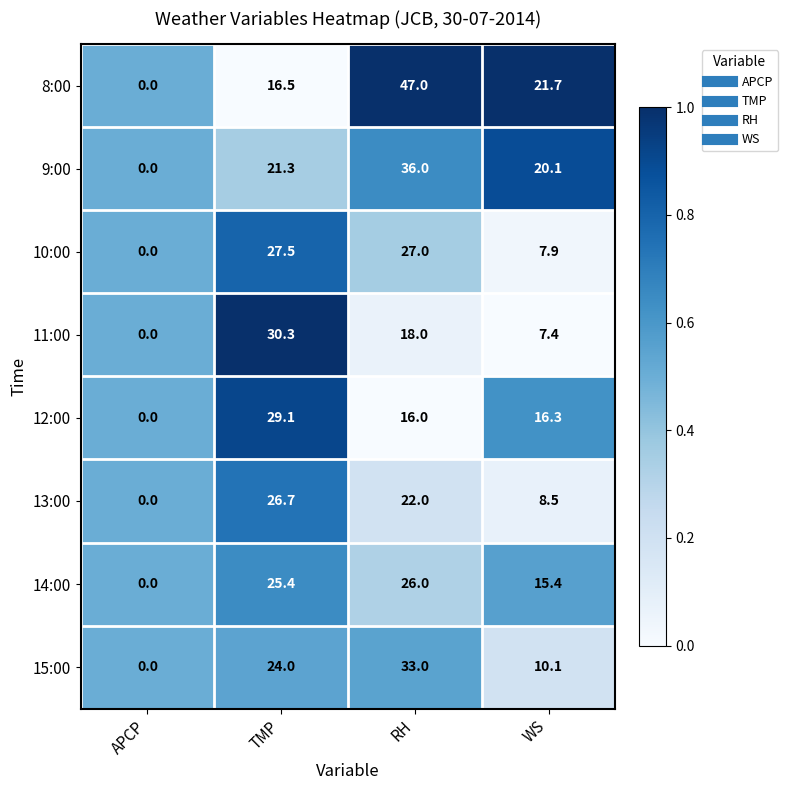

Which category has the lowest value in the 15:00 series?

APCP